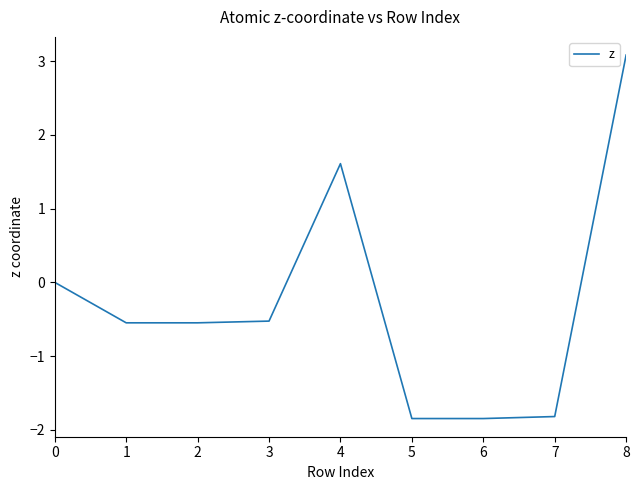

What is the difference between the maximum and second lowest values?

4.9